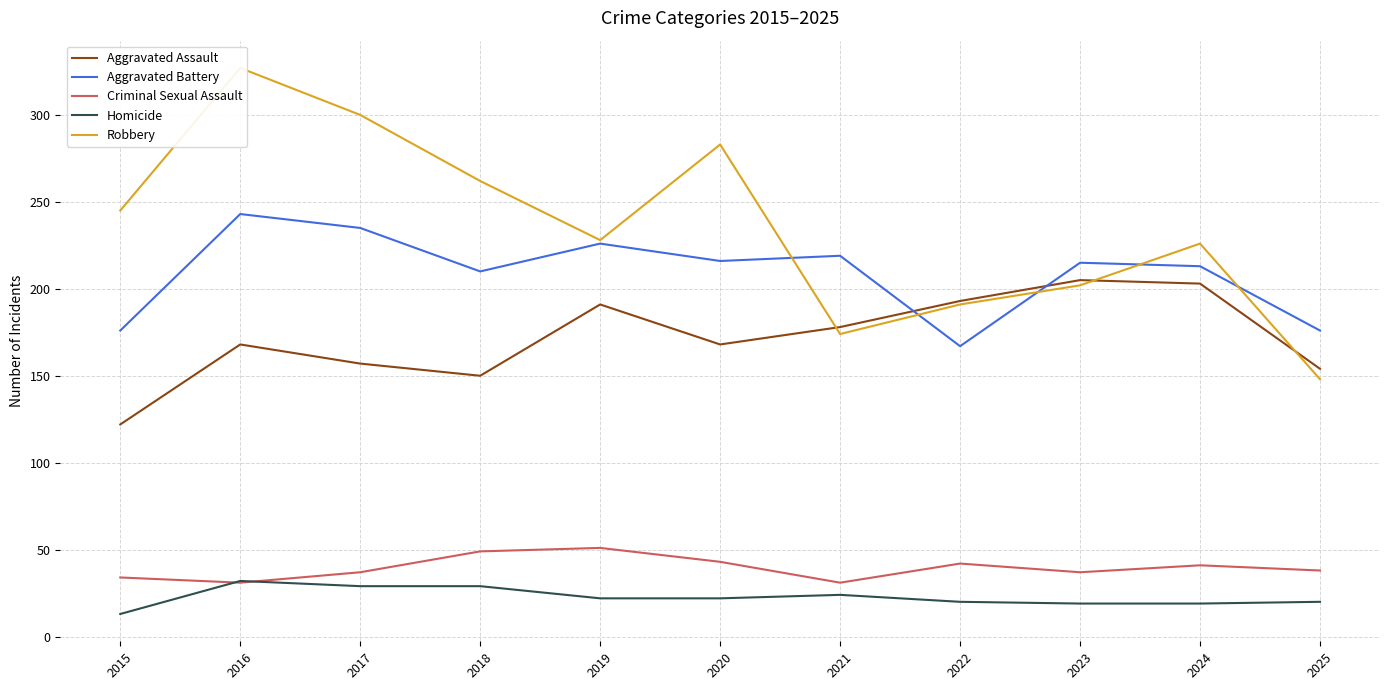

Reading right to left, what are all the values shown in this chart?

Aggravated Assault: 154	203	205	193	178	168	191	150	157	168	122
Aggravated Battery: 176	213	215	167	219	216	226	210	235	243	176
Criminal Sexual Assault: 38	41	37	42	31	43	51	49	37	31	34
Homicide: 20	19	19	20	24	22	22	29	29	32	13
Robbery: 148	226	202	191	174	283	228	262	300	327	245